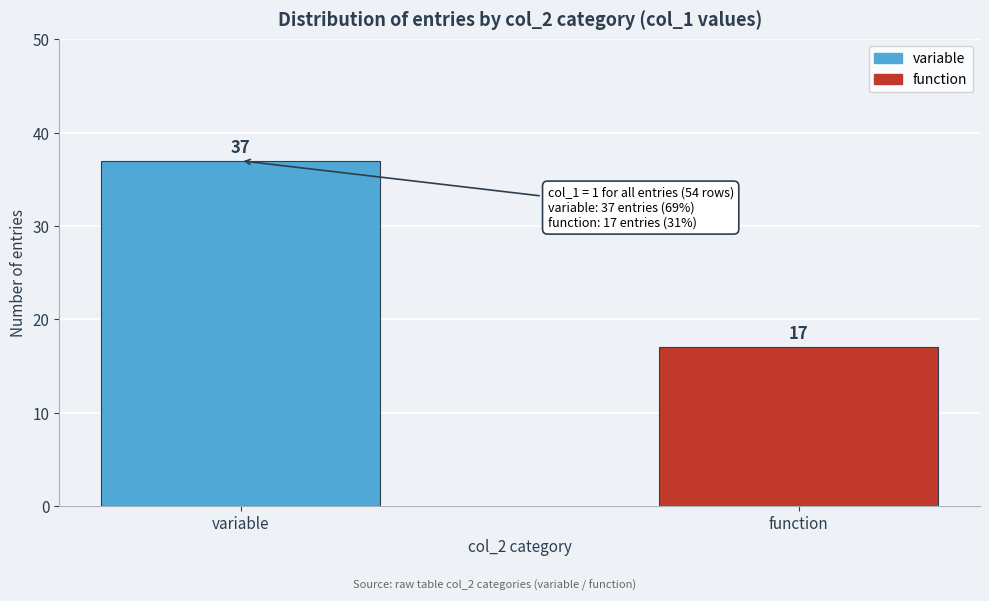

Reading left to right, what are all the values shown in this chart?

variable=37	function=17